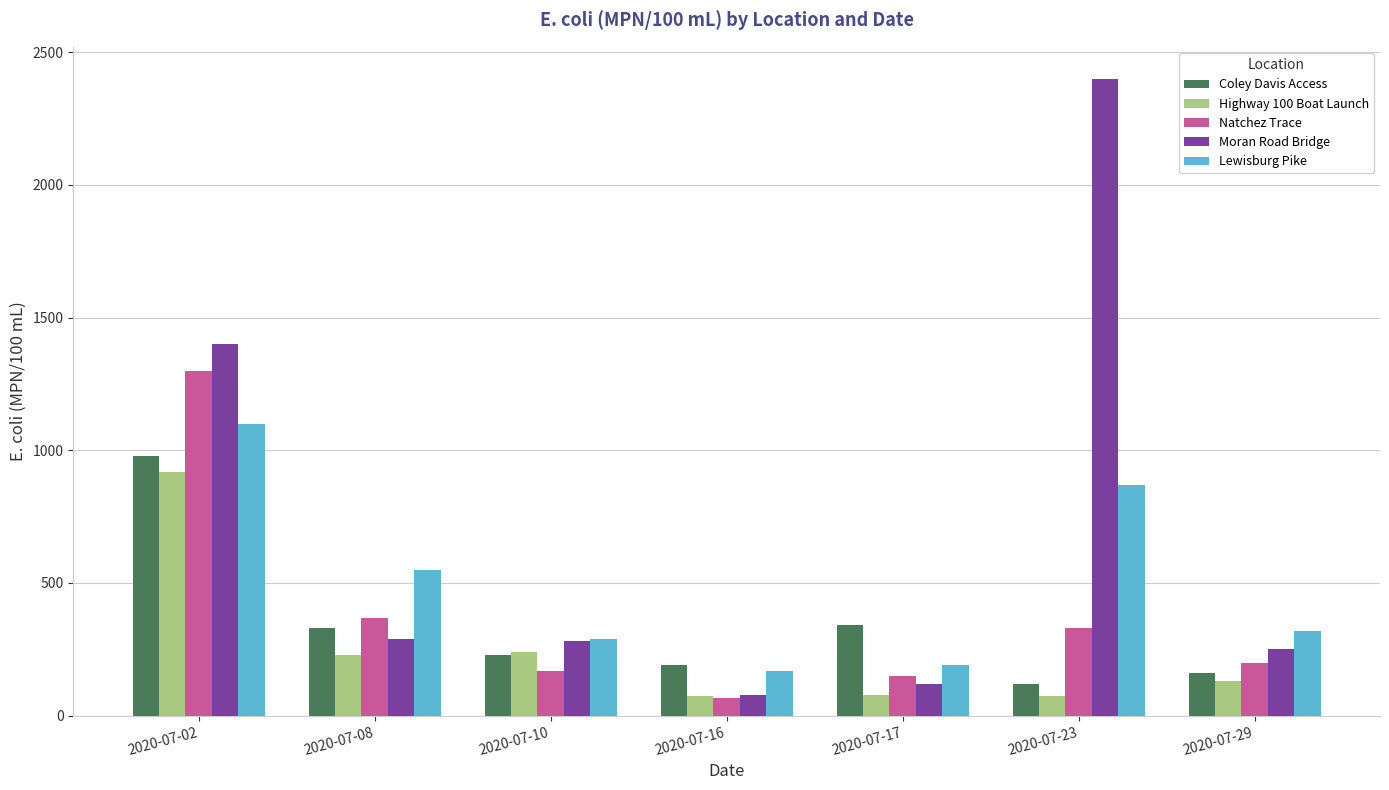

How many categories are shown in the chart?

7